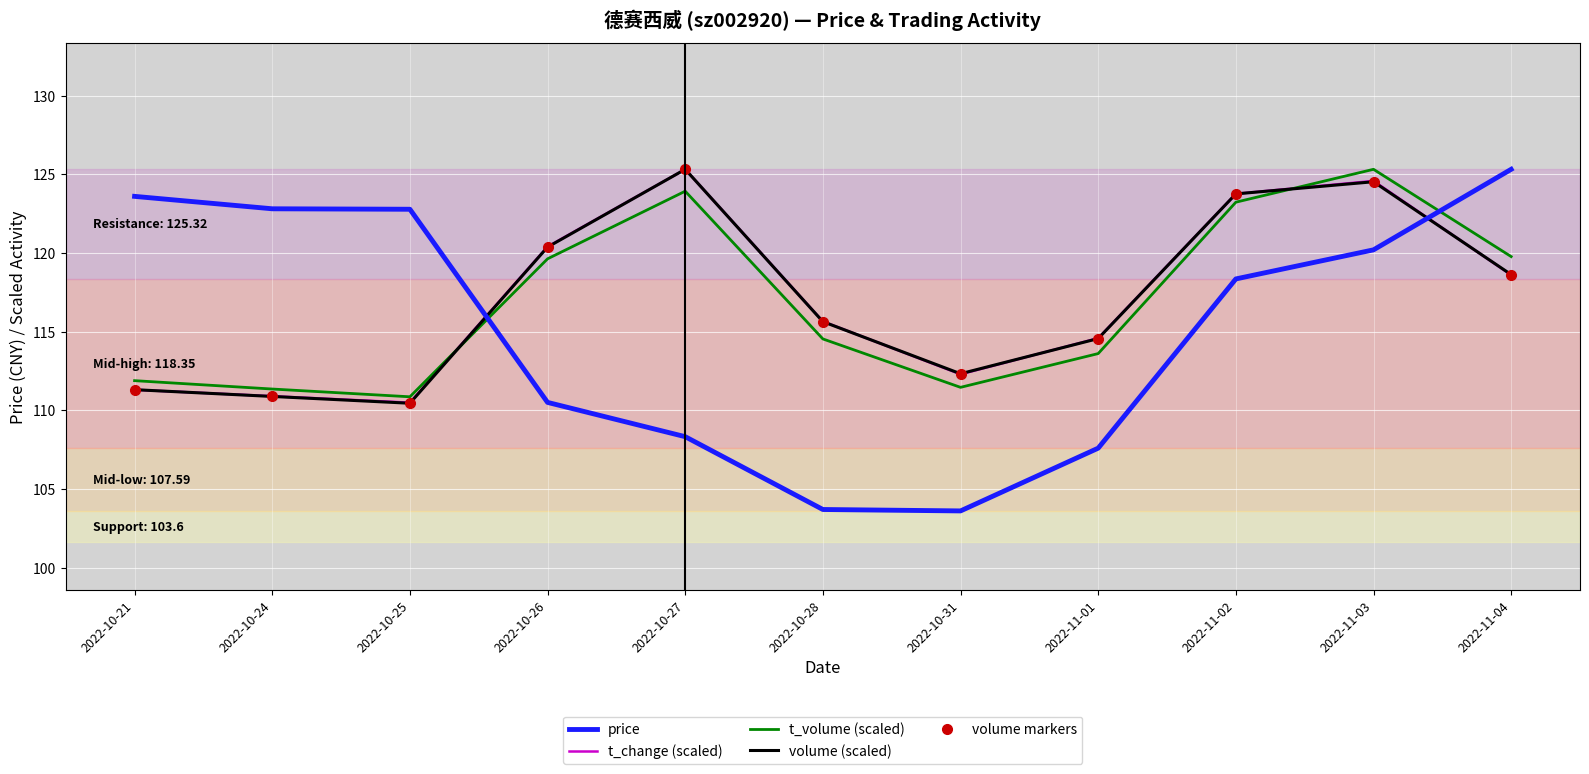

The value of price at 2022-11-02 is 118.3. True or false?

True